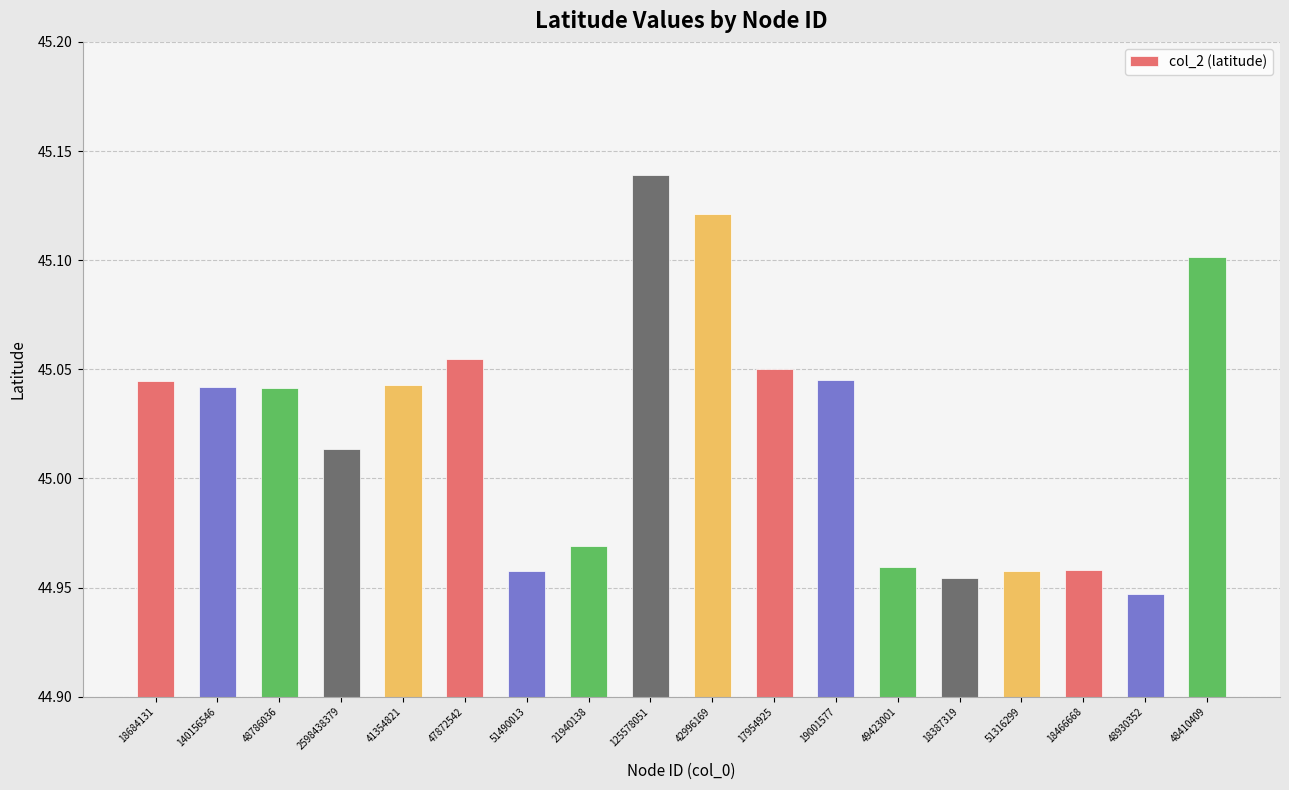

What position from the left is 18684131?

1